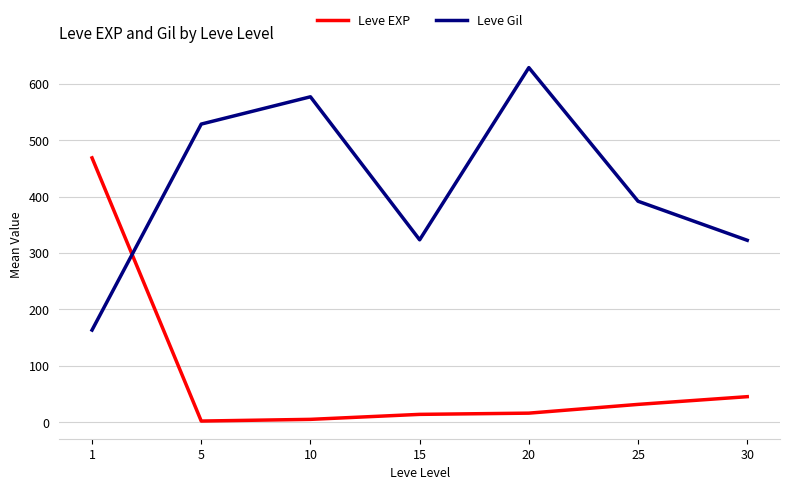

What is the difference between the Leve EXP values at 15 and 25?

17.7